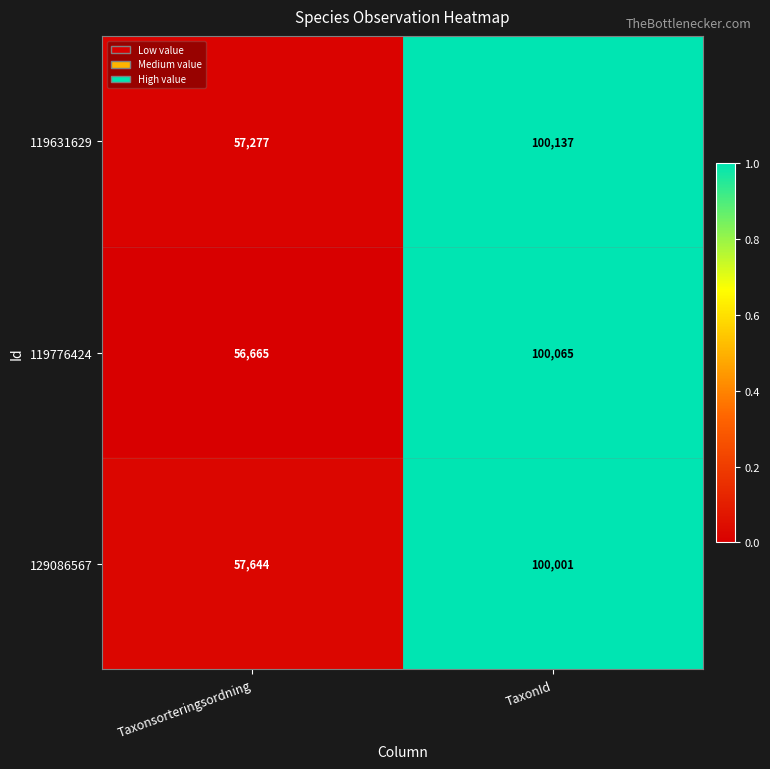

List the series in order of their overall mean, lowest first.

119776424, 119631629, 129086567